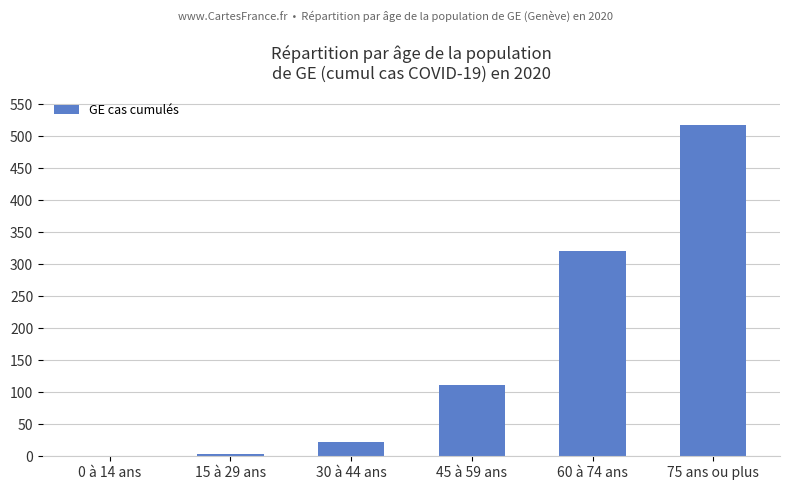

Between 60 à 74 ans and 75 ans ou plus, which is larger?

75 ans ou plus